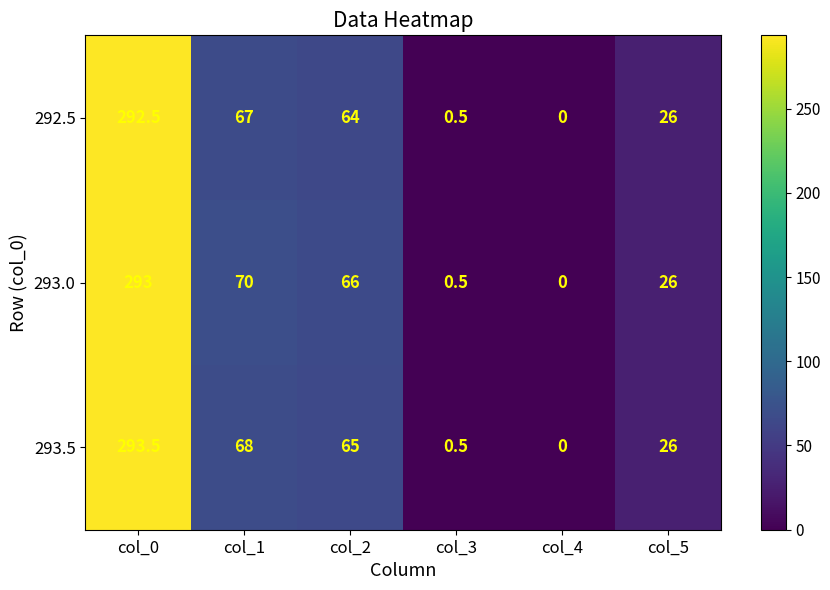

What is the total value across all series at col_1?

205.0